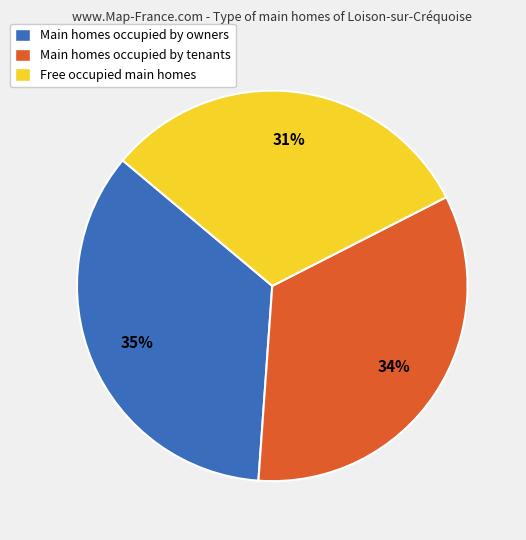

Combined, do Free occupied main homes and Main homes occupied by tenants account for over 50%?

Yes